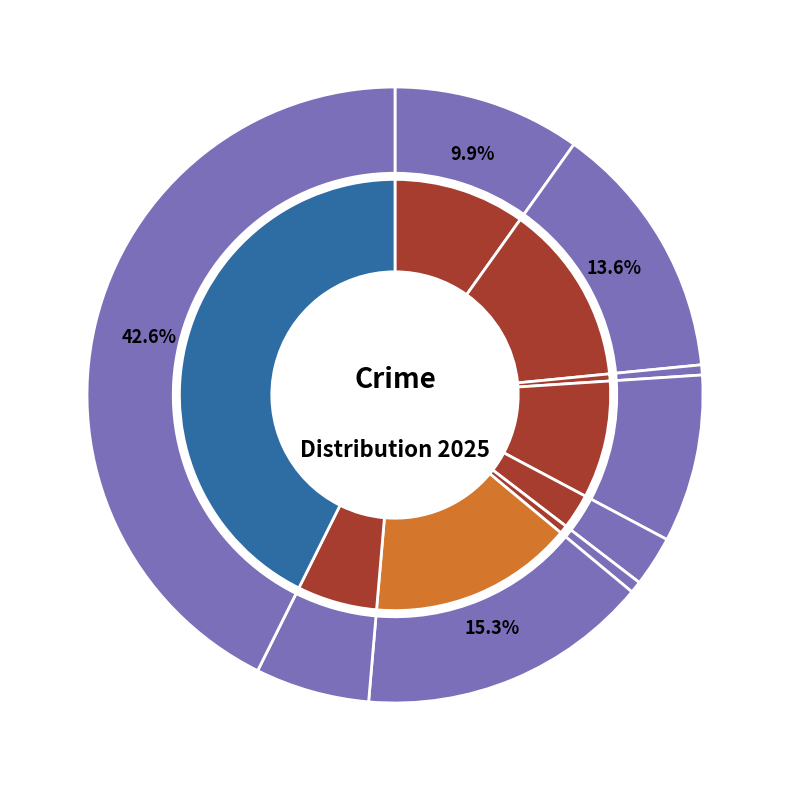

Count the number of slices in the pie.

9